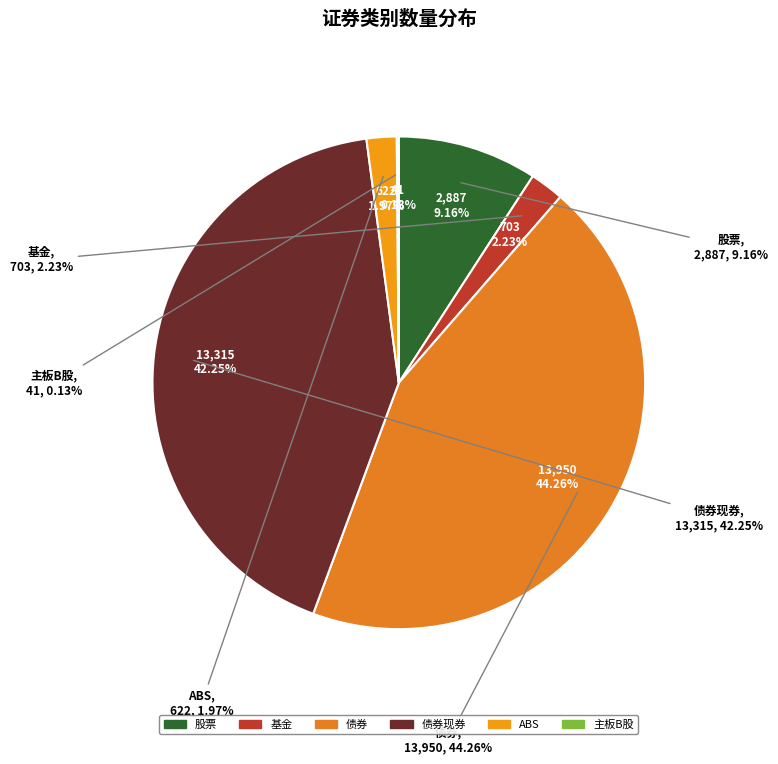

How many segments does this pie chart have?

6